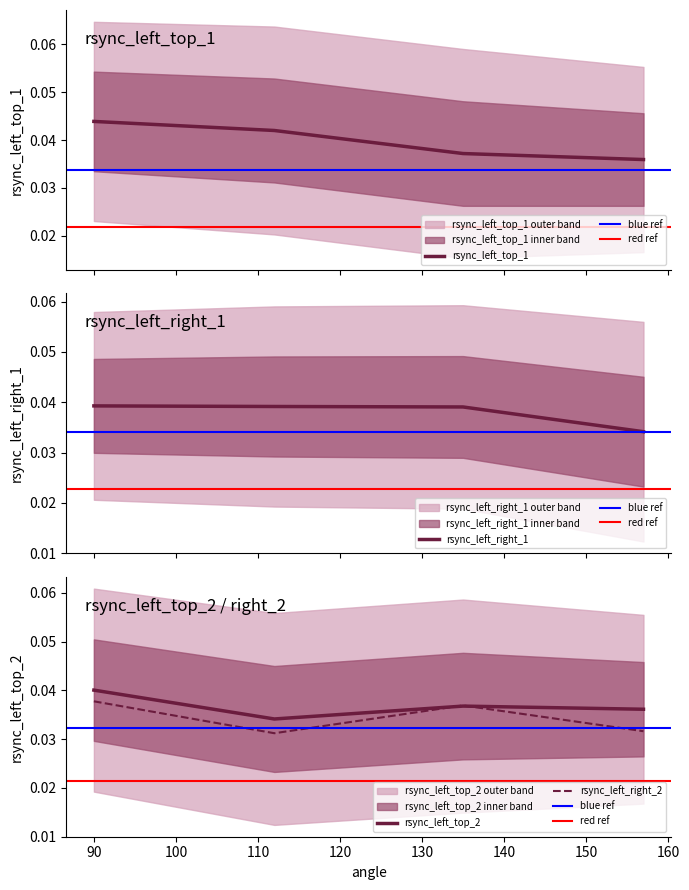

At how many categories does at least one series exceed 0?

4